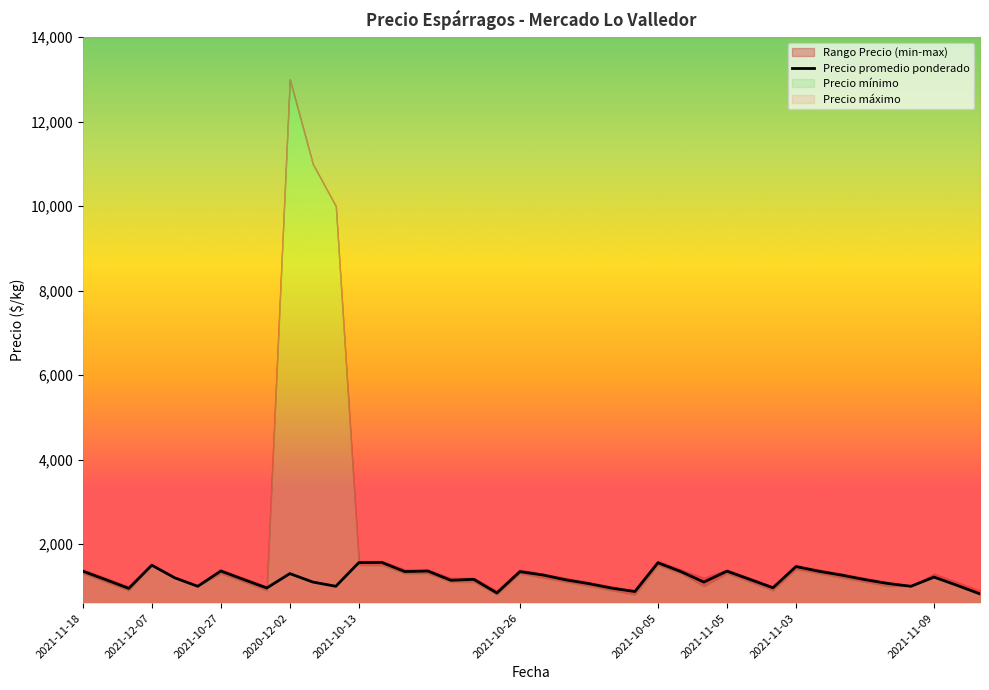

List the labels in order of value, smallest first.

39, 18, 24, 2021-10-27, 23, 2021-11-03, 30, 2021-10-26, 11, 36, 38, 22, 35, 10, 27, 16, 21, 2021-12-07, 34, 2021-11-05, 29, 17, 2021-10-13, 37, 33, 20, 2021-11-09, 19, 14, 26, 32, 2021-11-18, 28, 15, 2021-10-05, 31, 2020-12-02, 25, 12, 13